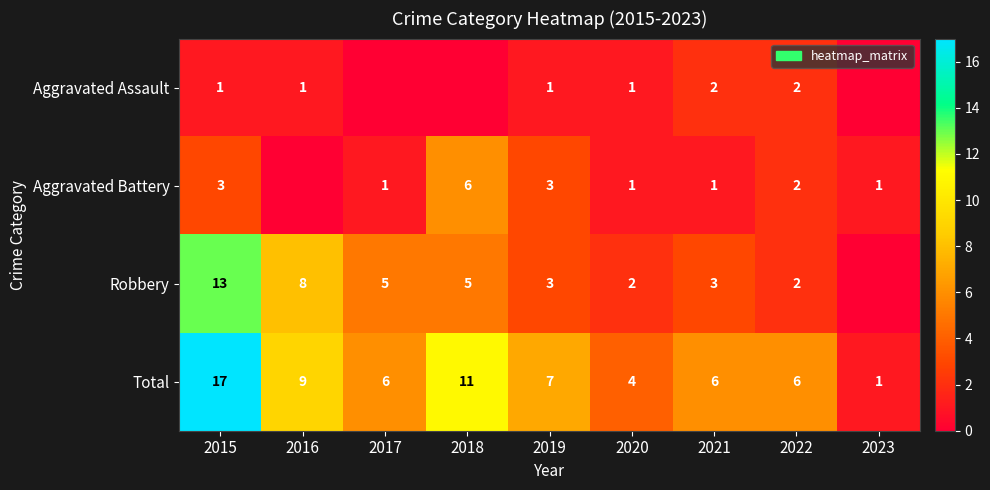

Between 2016 and 2020, which is larger?

2016